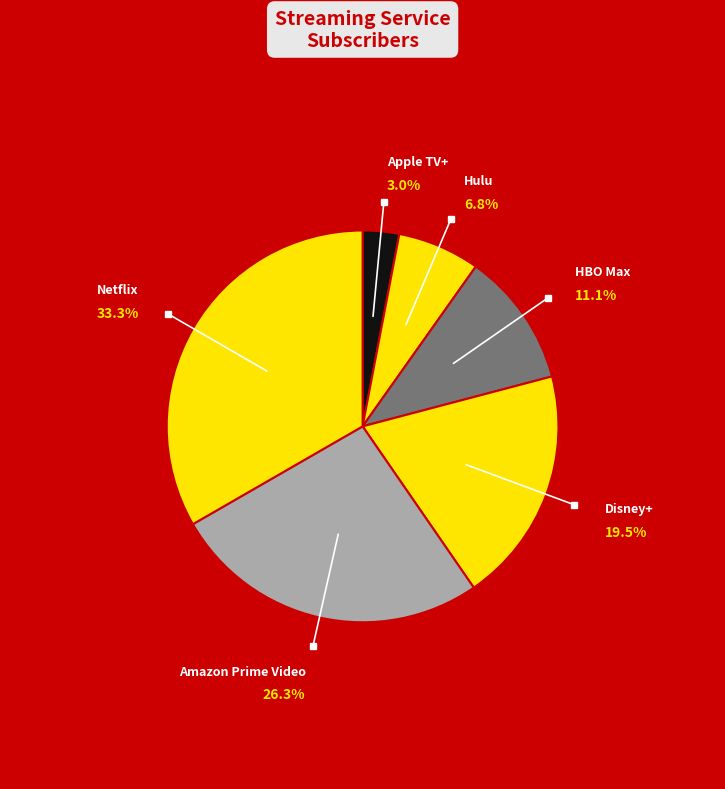

Rank the categories by value from highest to lowest.

Netflix, Amazon Prime Video, Disney+, HBO Max, Hulu, Apple TV+